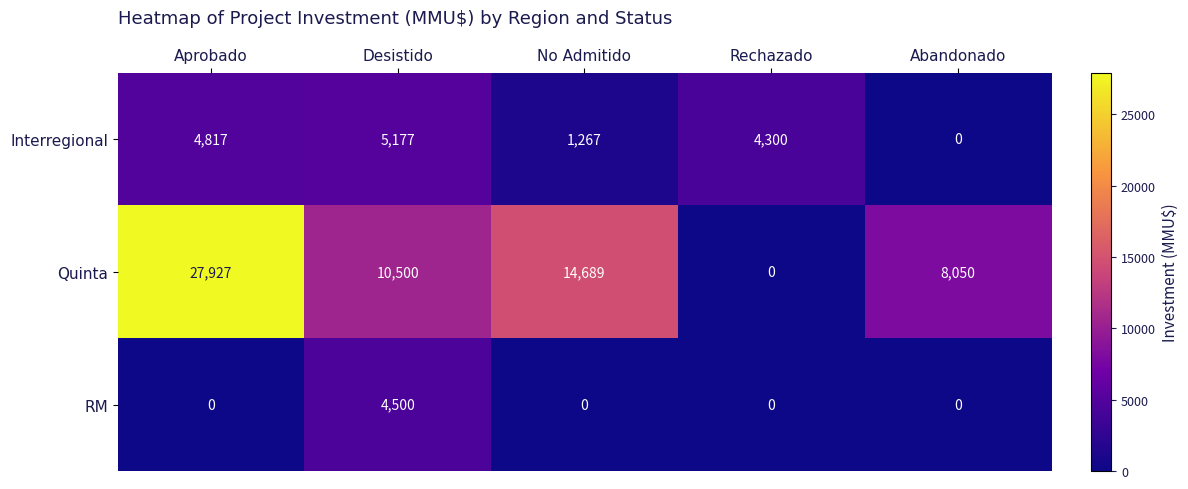

What is the spread (max minus min) of values at No Admitido?

14689